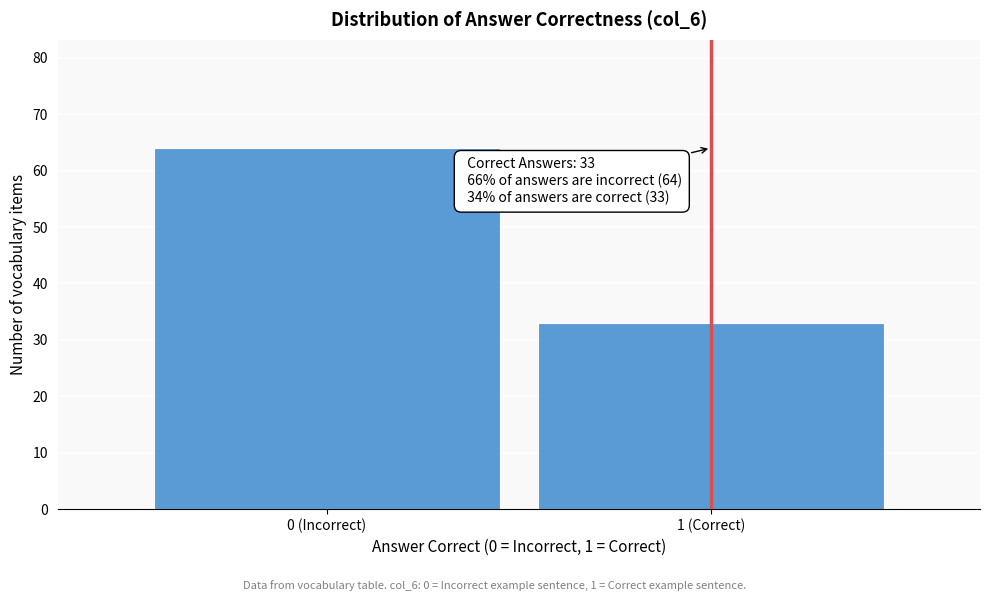

Reading left to right, extract all data points from this chart.

0 (Incorrect)=64	1 (Correct)=33